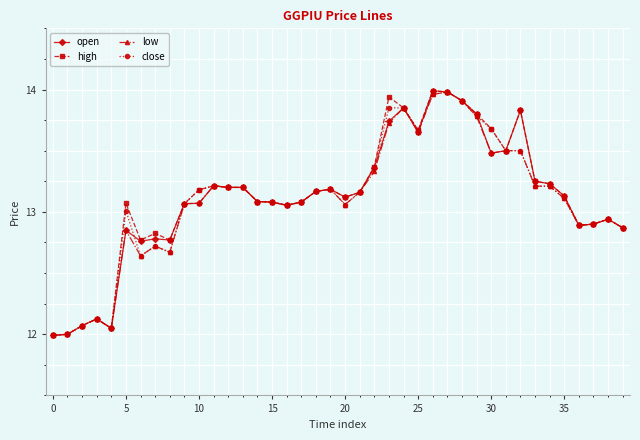

What is the value of the open point at the 4th from the left?

12.1